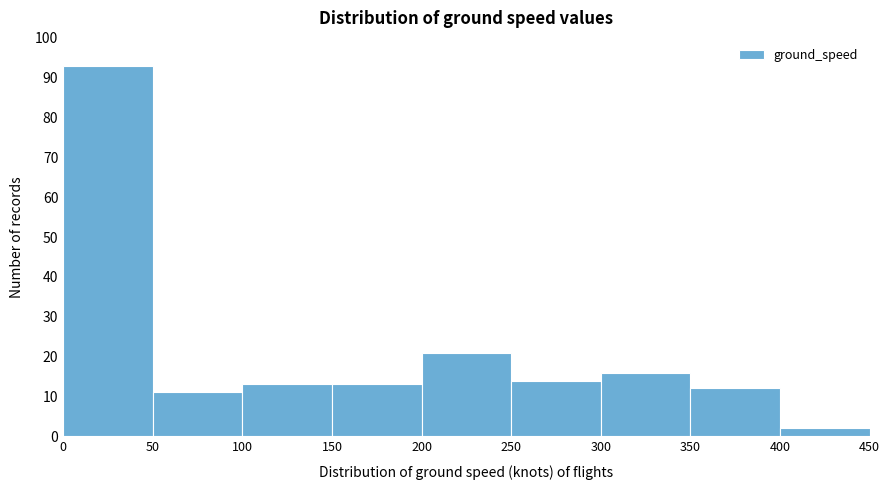

Which range on the x-axis has the tallest bar?

0 to 50